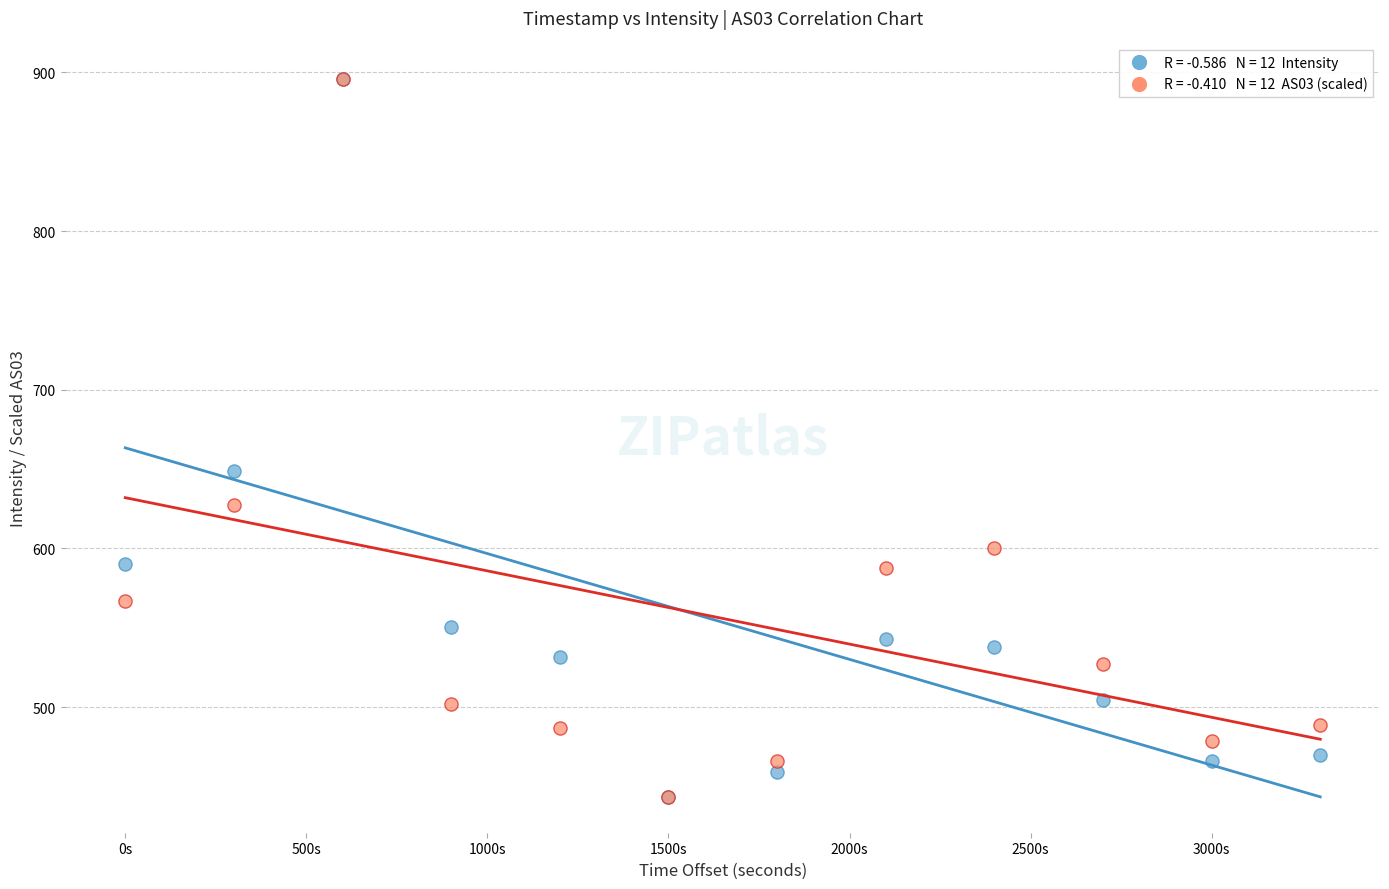

Across all series, what Y value is closest to 669?

648.8